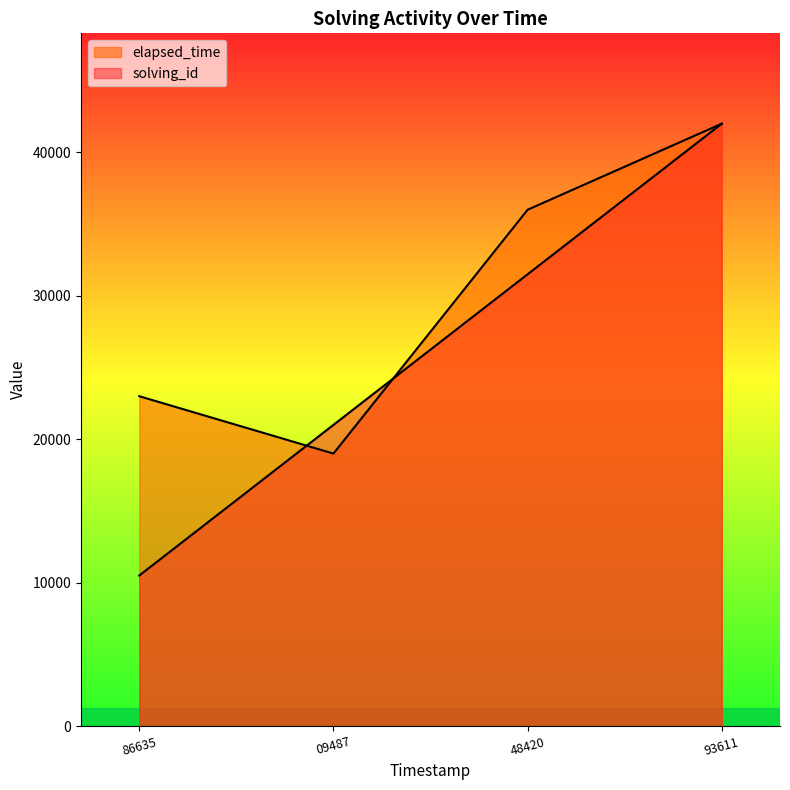

At 86635, list the series in order from largest to smallest.

elapsed_time, solving_id